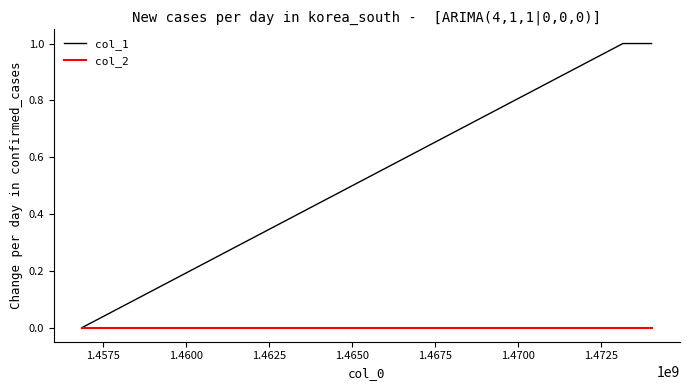

How many distinct data groups are displayed?

2